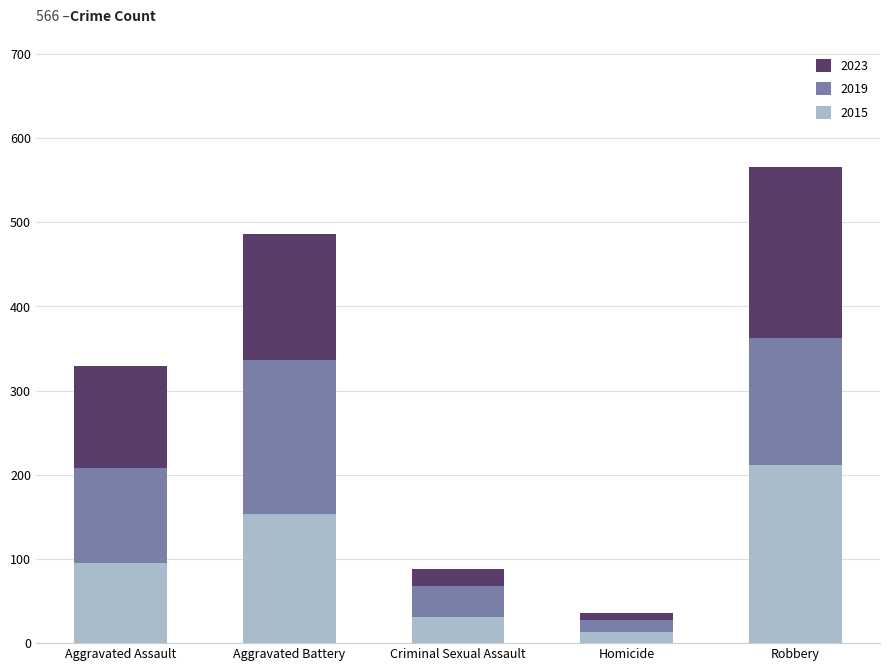

Where is 2015 nearest to the value 112?

Aggravated Assault